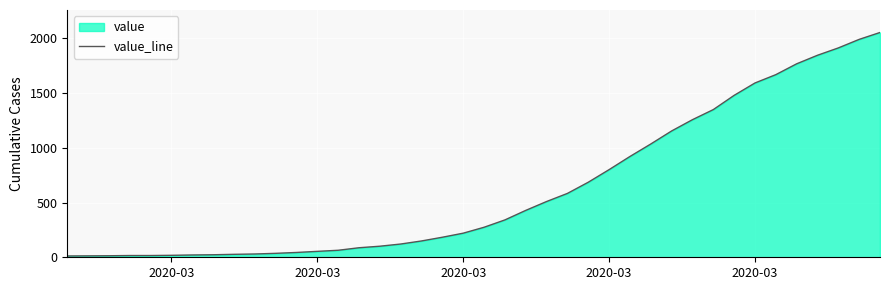

Between 8 and 34, which is larger?

34